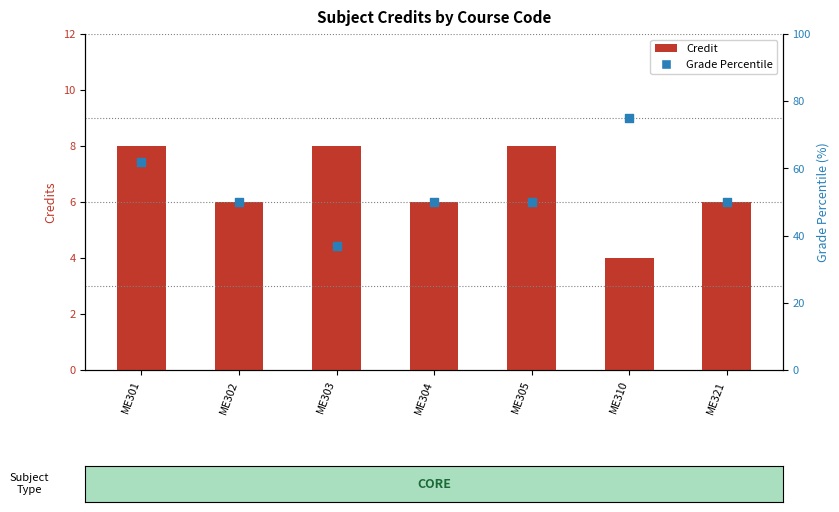

Which series reaches the maximum Y coordinate?

Grade Percentile